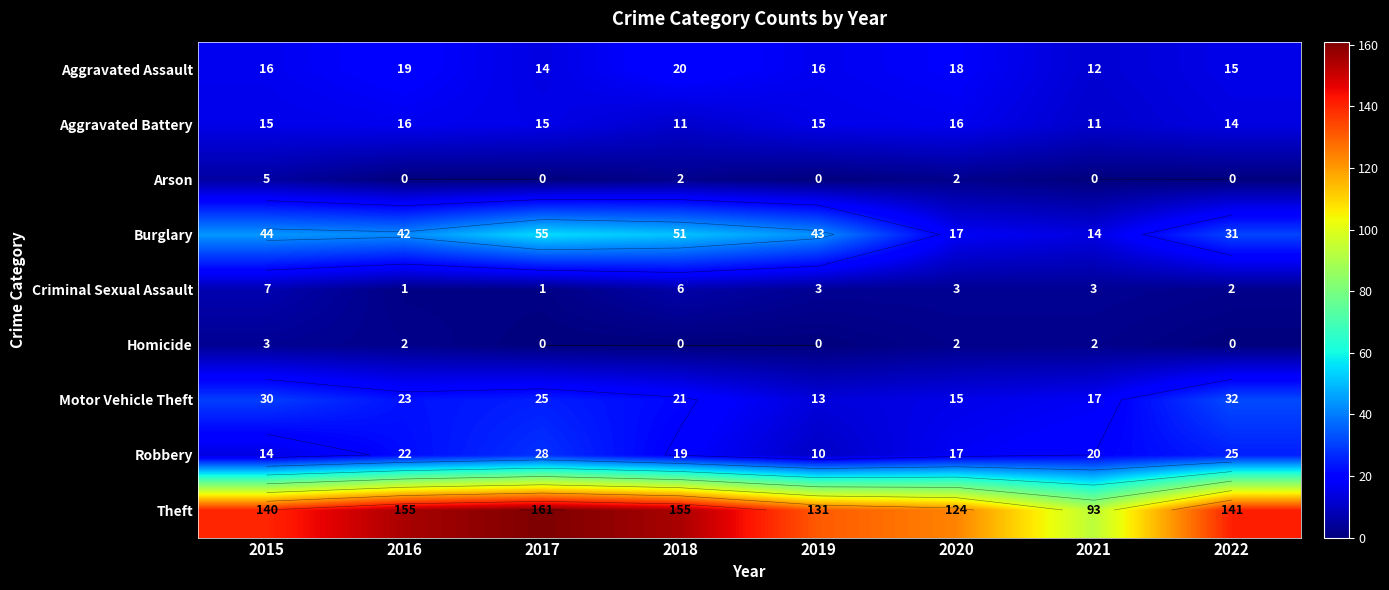

Which series changed the most between 2015 and 2022?

Burglary